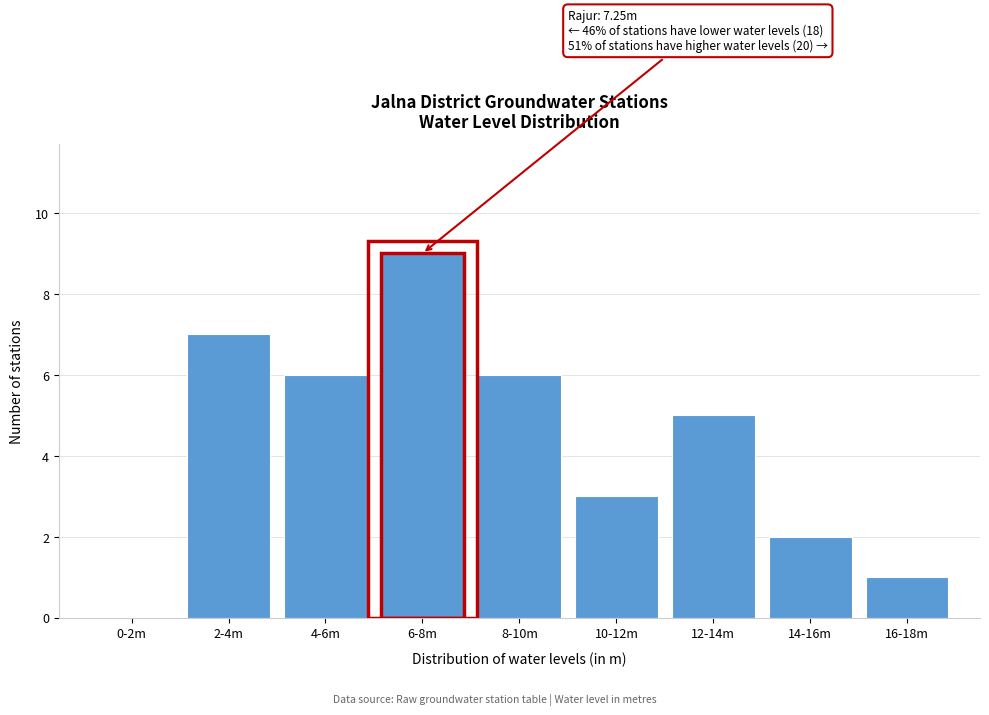

Reading left to right, what are all the values shown in this chart?

0-2m=0	2-4m=7	4-6m=6	6-8m=9	8-10m=6	10-12m=3	12-14m=5	14-16m=2	16-18m=1